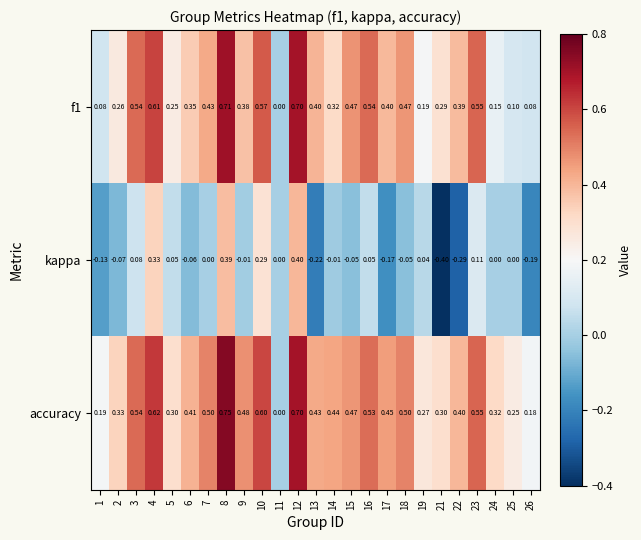

Which series has the widest spread of values?

kappa